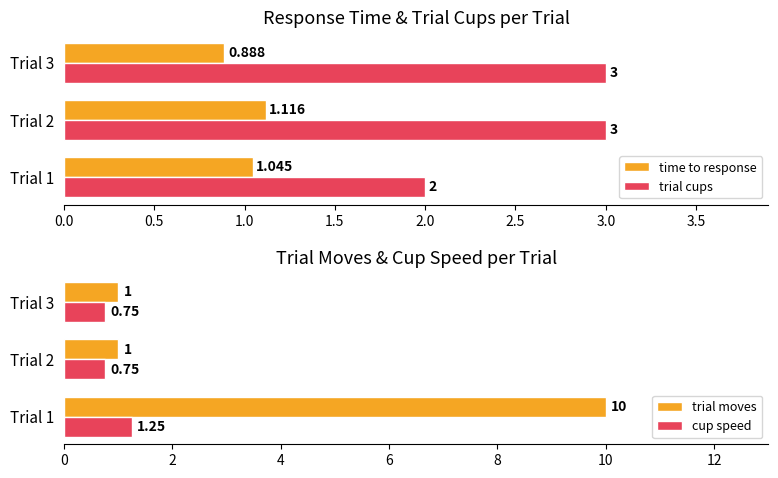

How many values in the time to response series exceed 1?

2